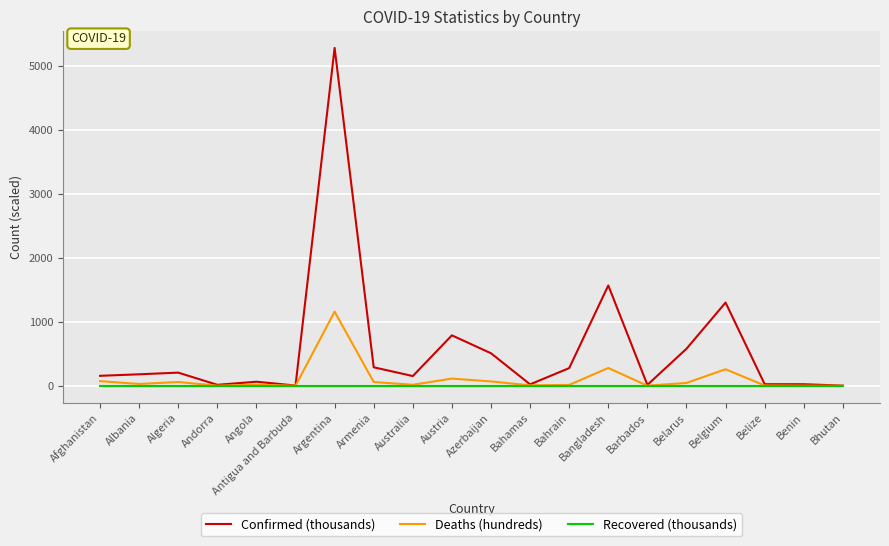

Is it true that Recovered (thousands) equals 0.0 at Benin?

True